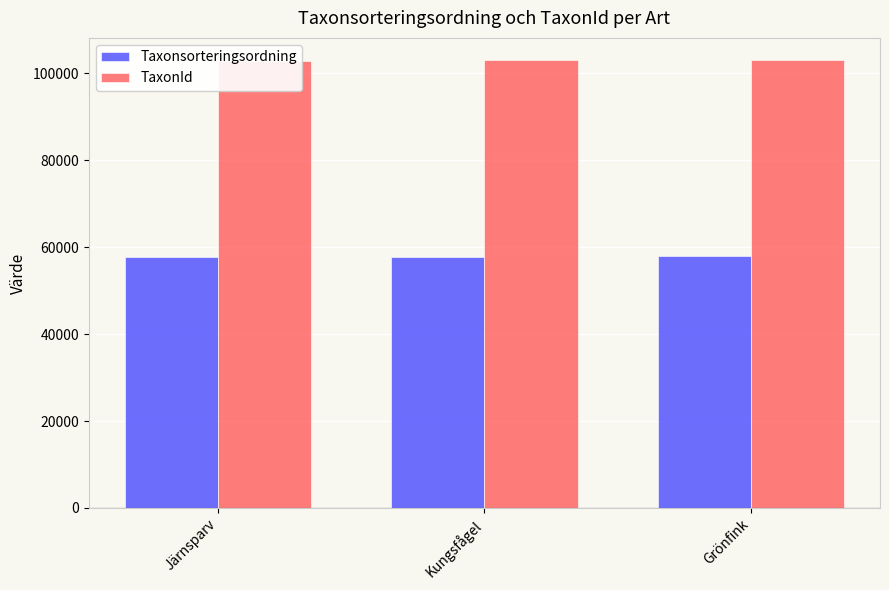

Which has a higher value, Järnsparv or Grönfink?

Grönfink